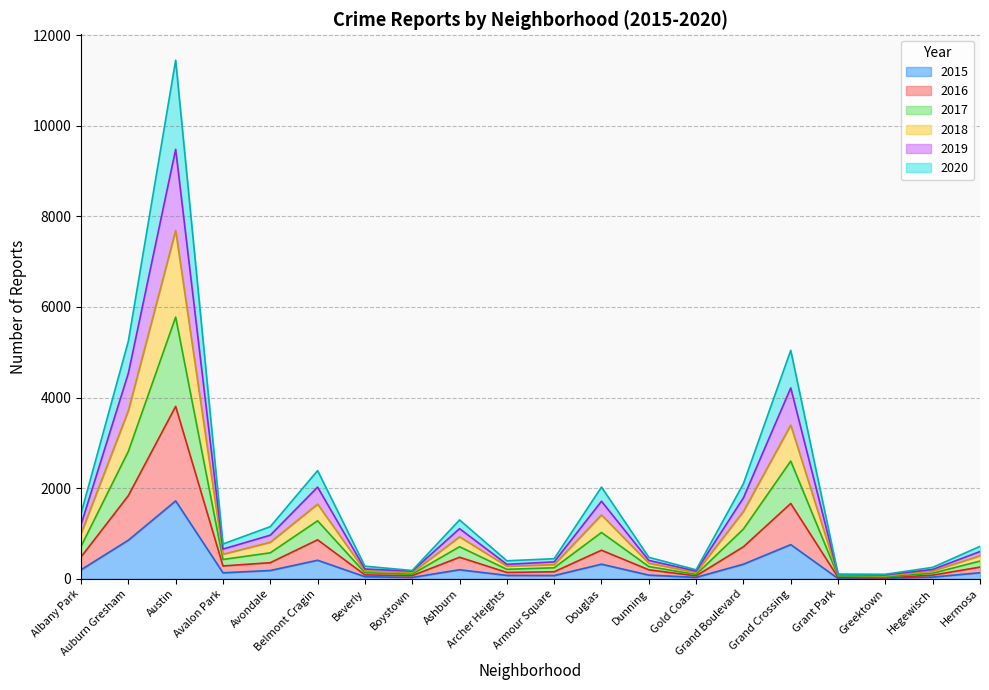

Count the number of categories in the chart.

20